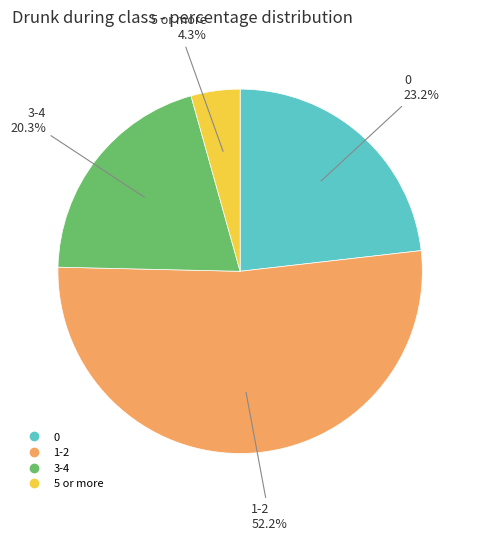

To the nearest percent, what portion does 5 or more represent?

4%